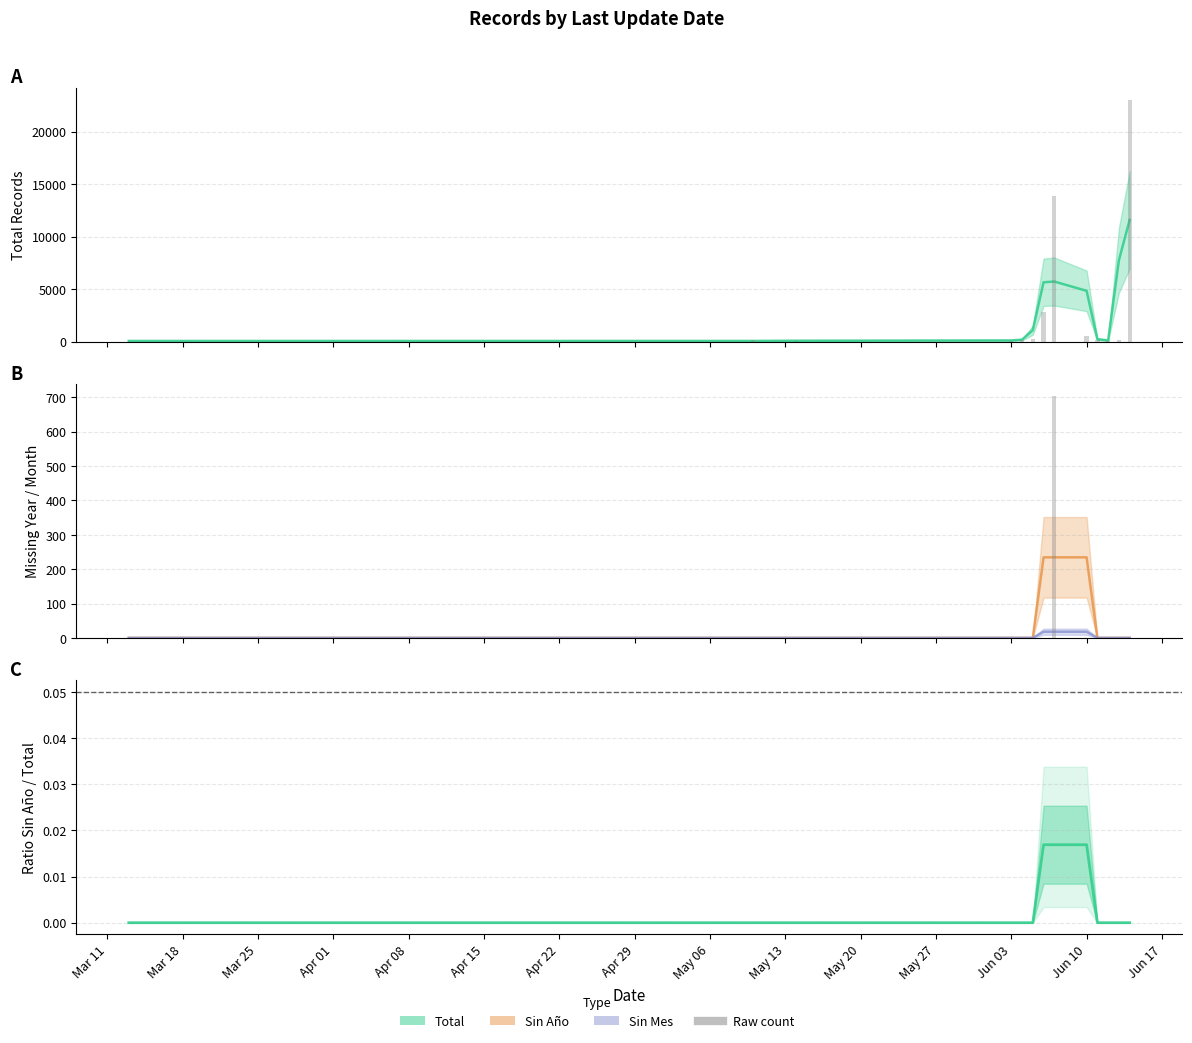

The value of Sin Año at 10 is 0. True or false?

True